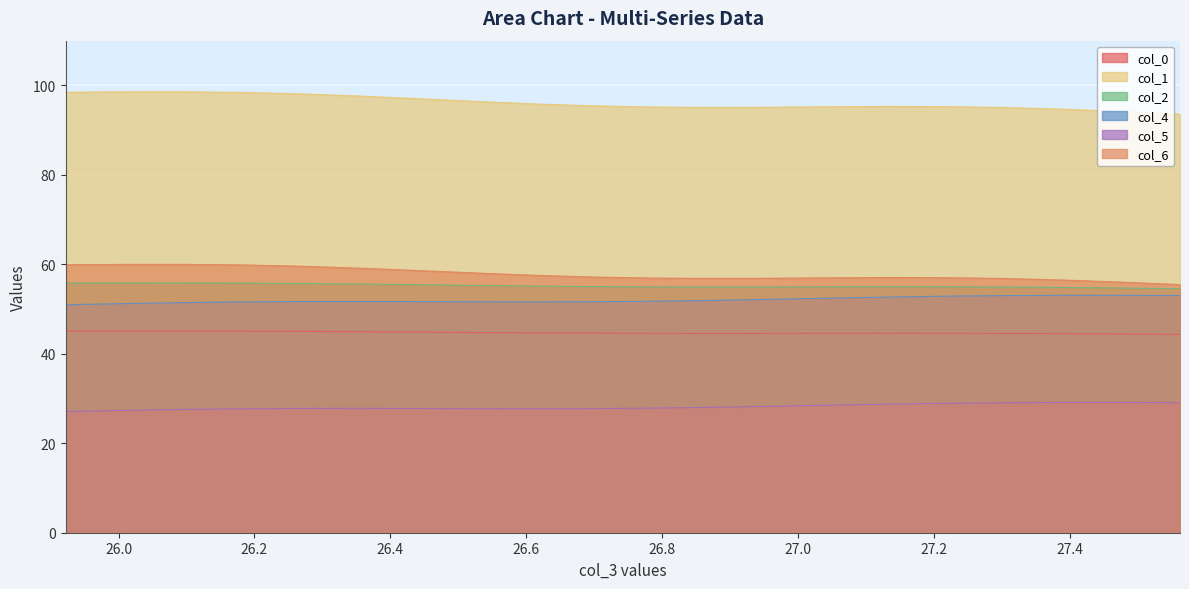

What are all the series names shown in the legend?

col_0, col_1, col_2, col_4, col_5, col_6